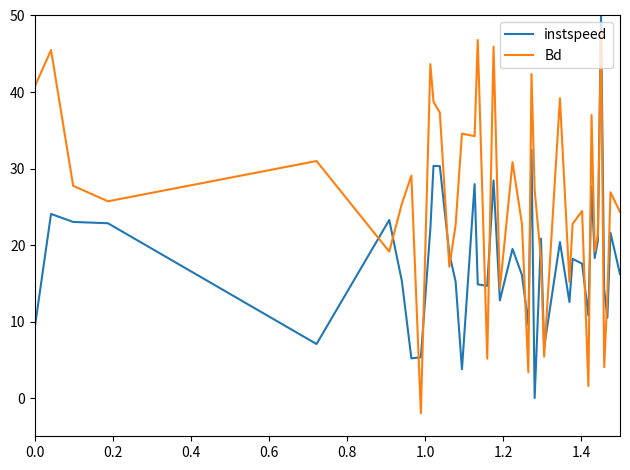

Which series has the largest total across all categories?

Bd